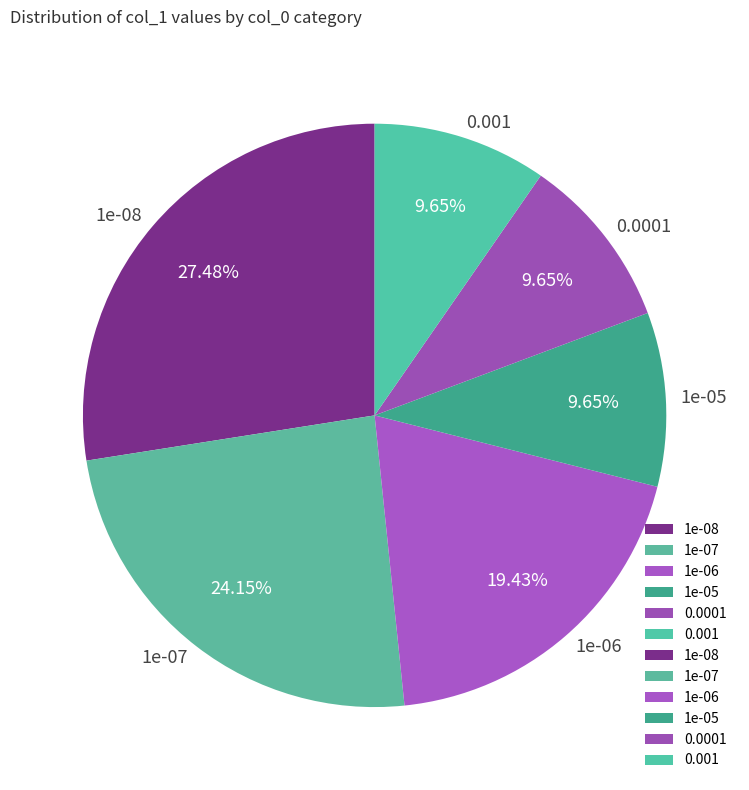

To the nearest percent, what portion does 1e-07 represent?

24%